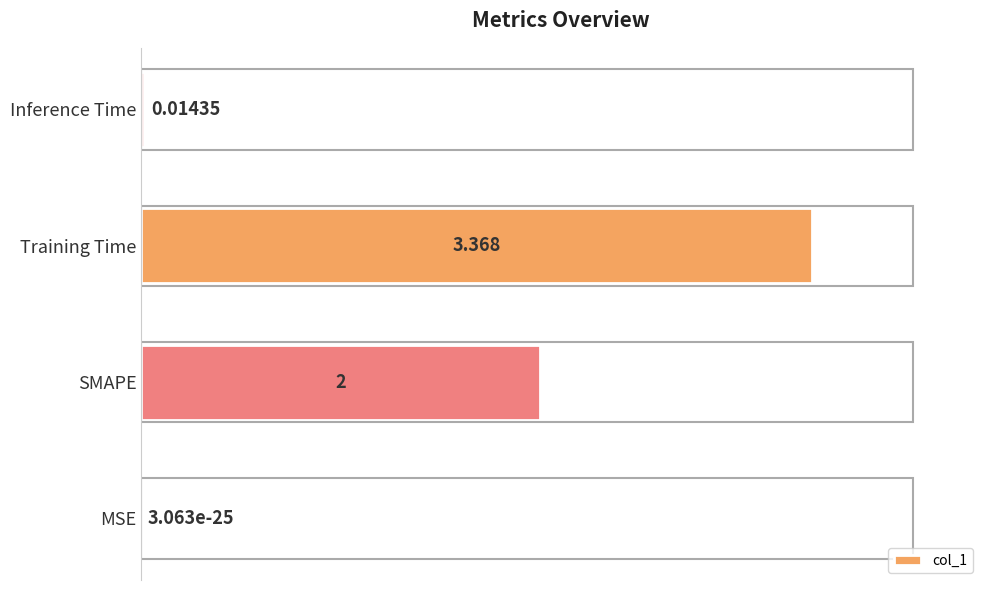

What is the average value?

0.4